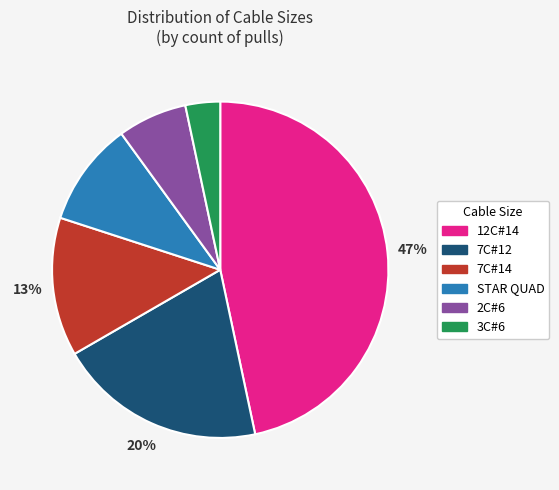

How many slices are in this pie chart?

6